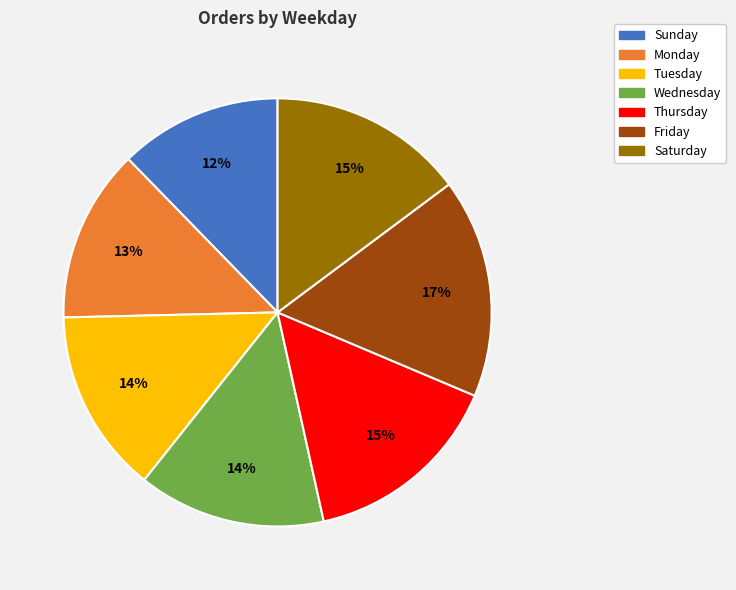

What is the ratio of the value at Saturday to the value at Thursday?

1.0